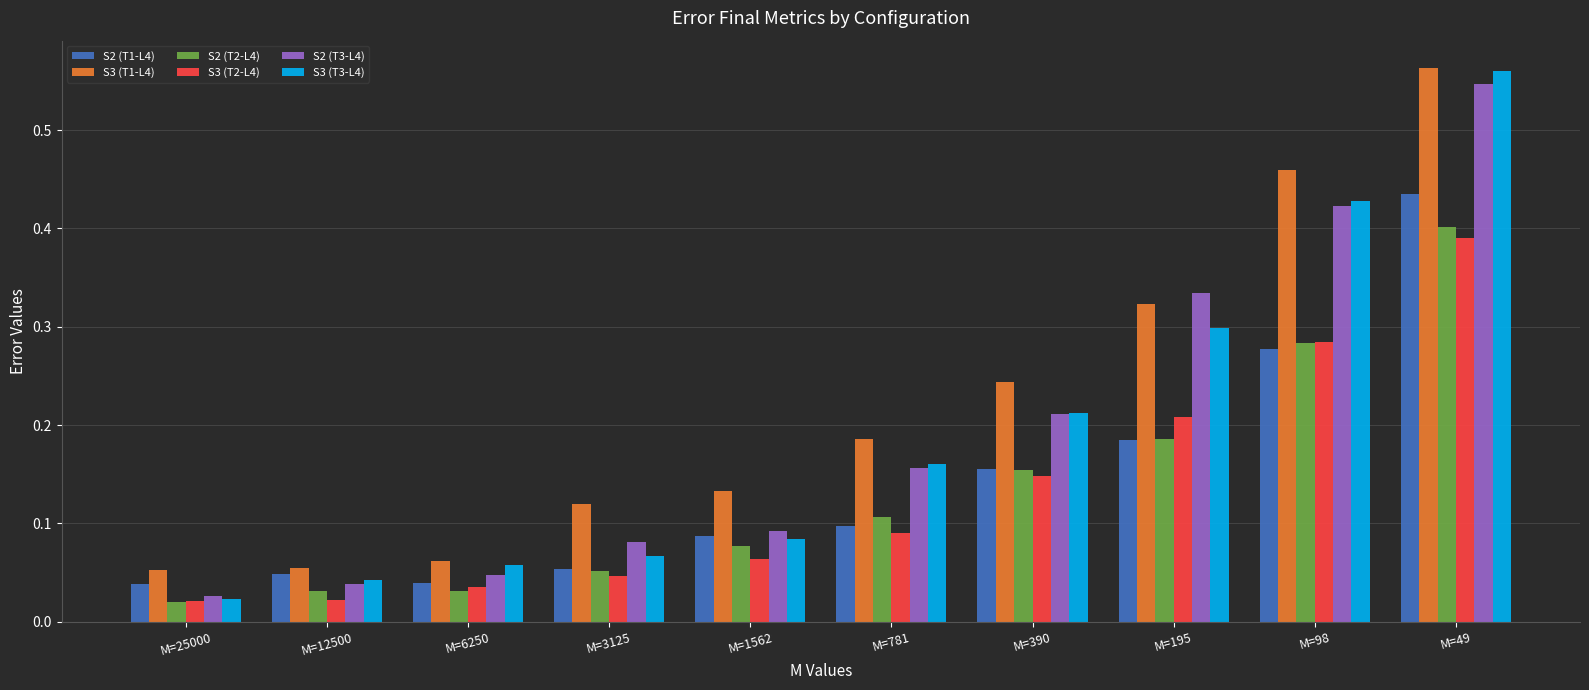

True or false: S3 (T1-L4) has a value of 0.6 at M=98.

False